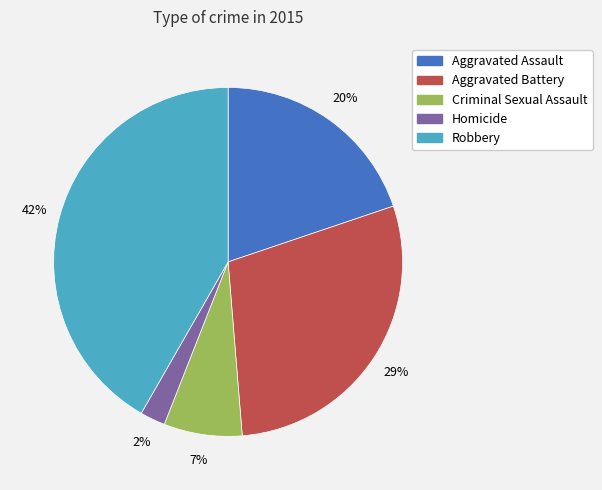

Between Aggravated Assault and Homicide, which is larger?

Aggravated Assault